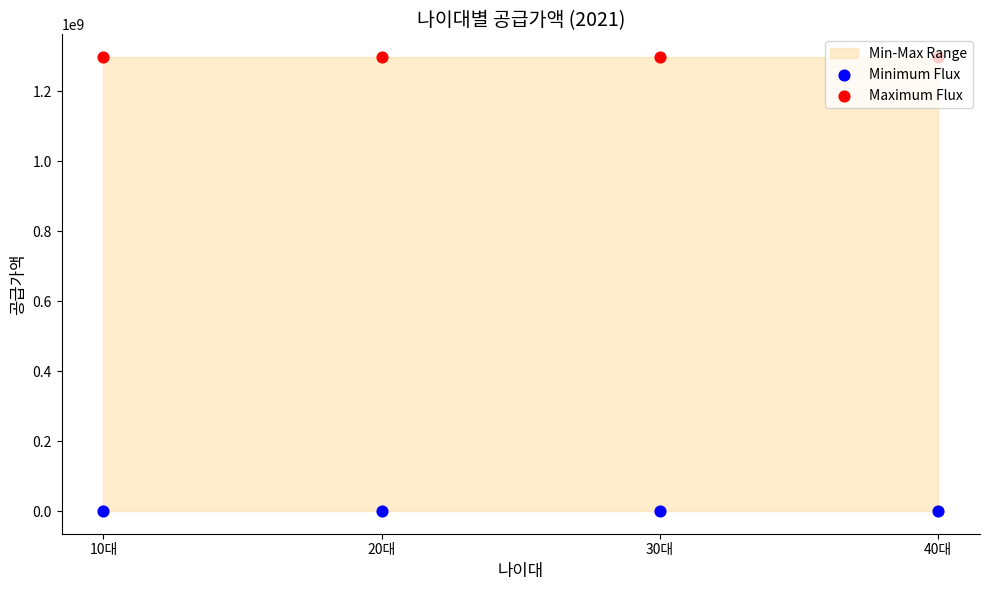

At which category is the sum across all series the highest?

10대